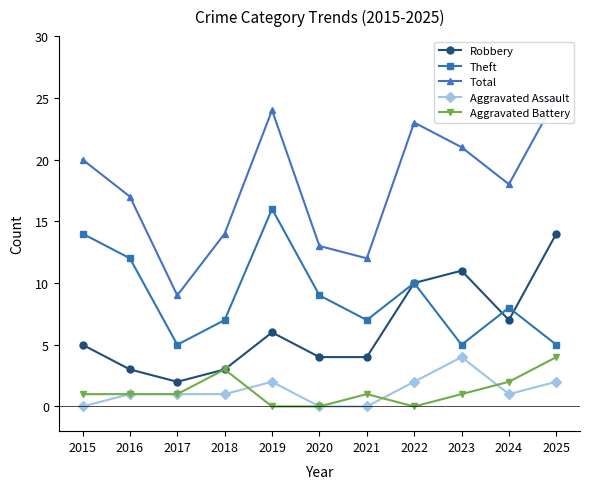

Where is Aggravated Assault nearest to the value 2?

2019